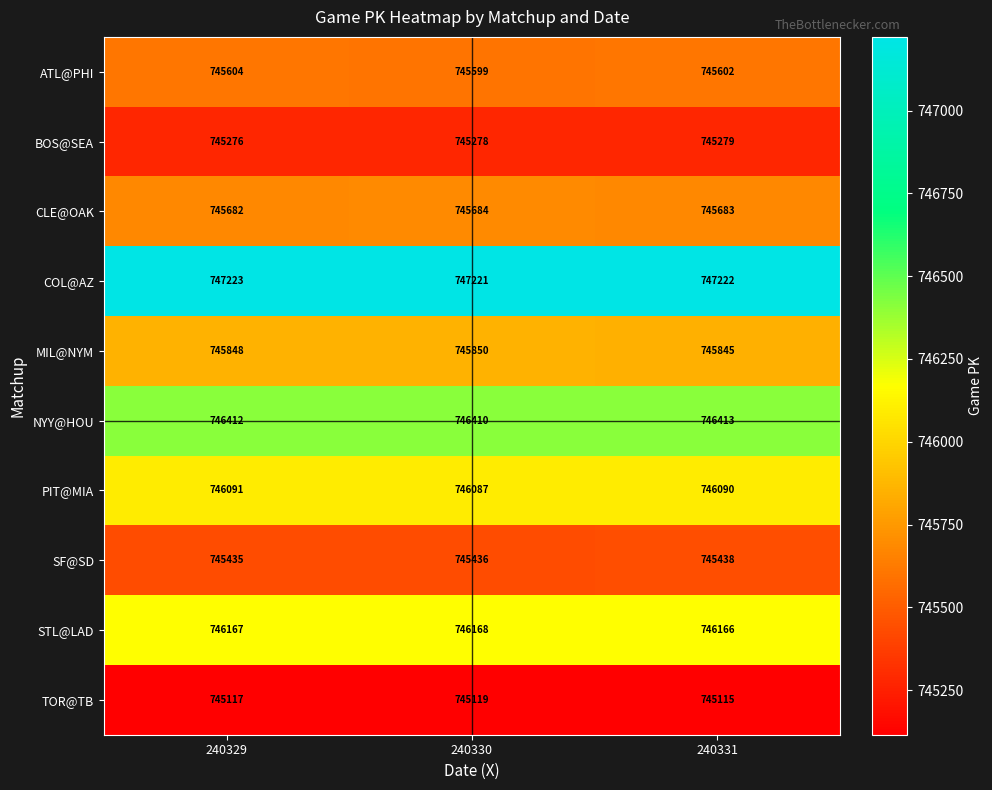

What is the spread (max minus min) of values at 240331?

2107